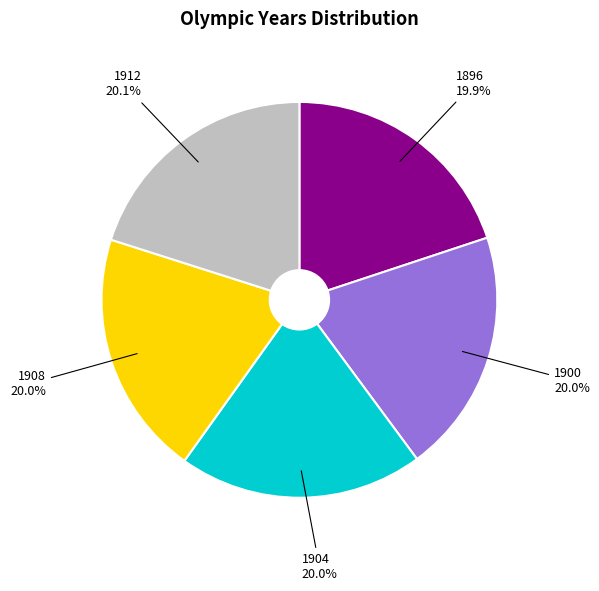

What portion of the pie excludes 1908?

80.0%